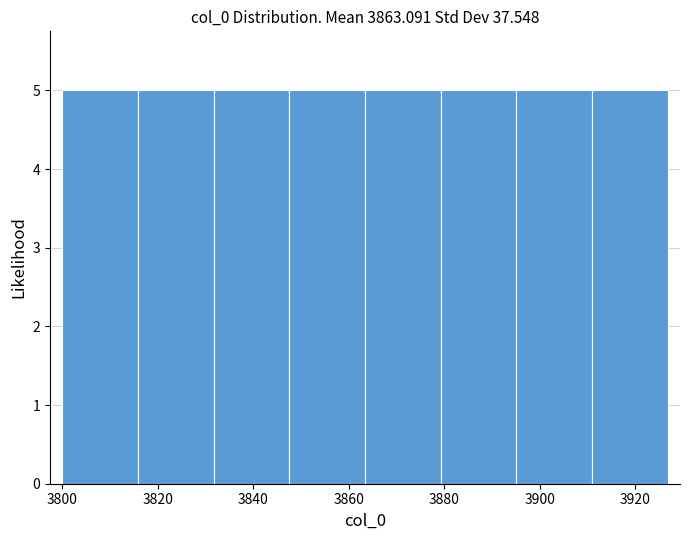

What is the height of the bar covering 3832 to 3848 on the x-axis? Neither the bar edges nor the heights are printed on the chart, so give them approximately, as read against the axes.

5